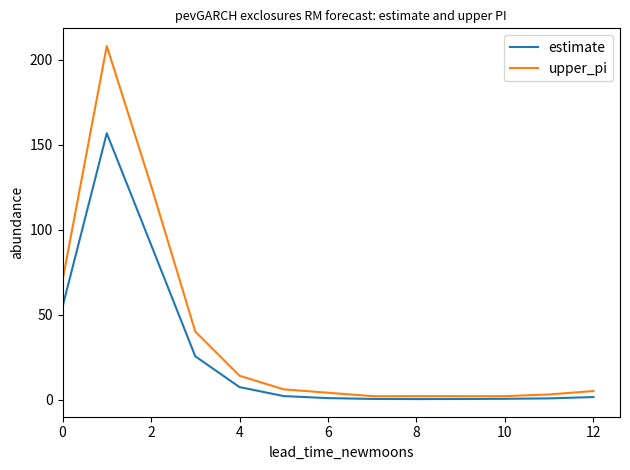

Which series has the largest range (max minus min)?

upper_pi